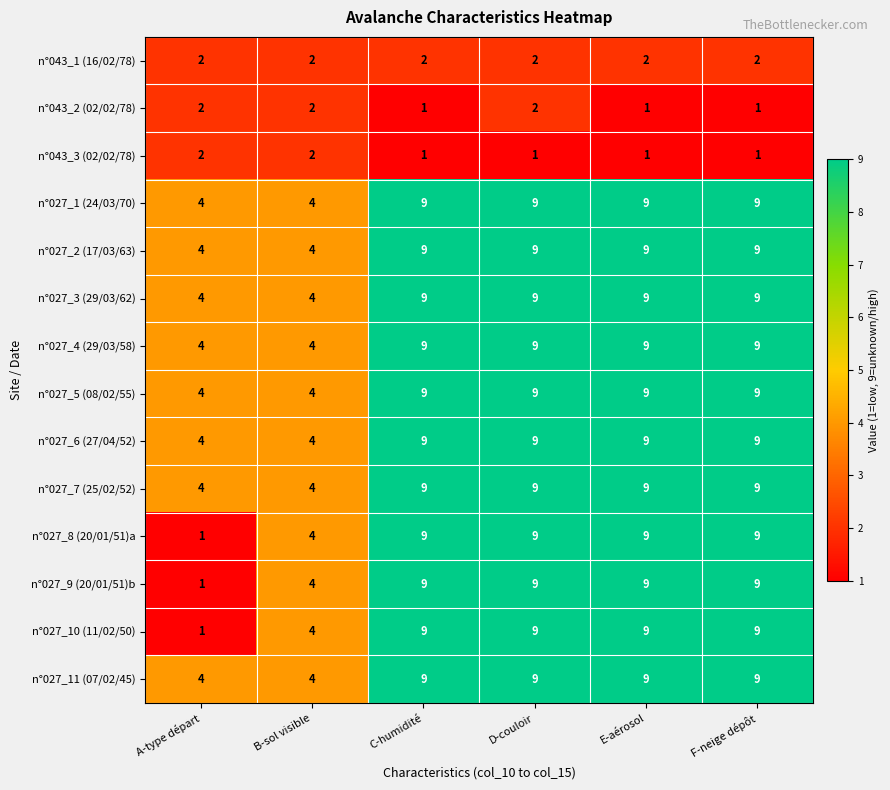

What is the sum of the n°027_2 (17/03/63) values at A-type départ and B-sol visible?

8